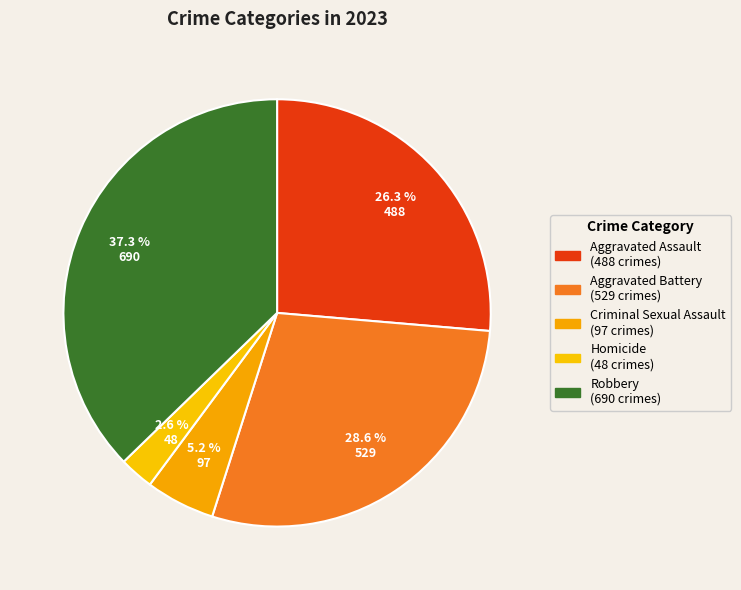

What is the largest slice in the pie chart?

Robbery